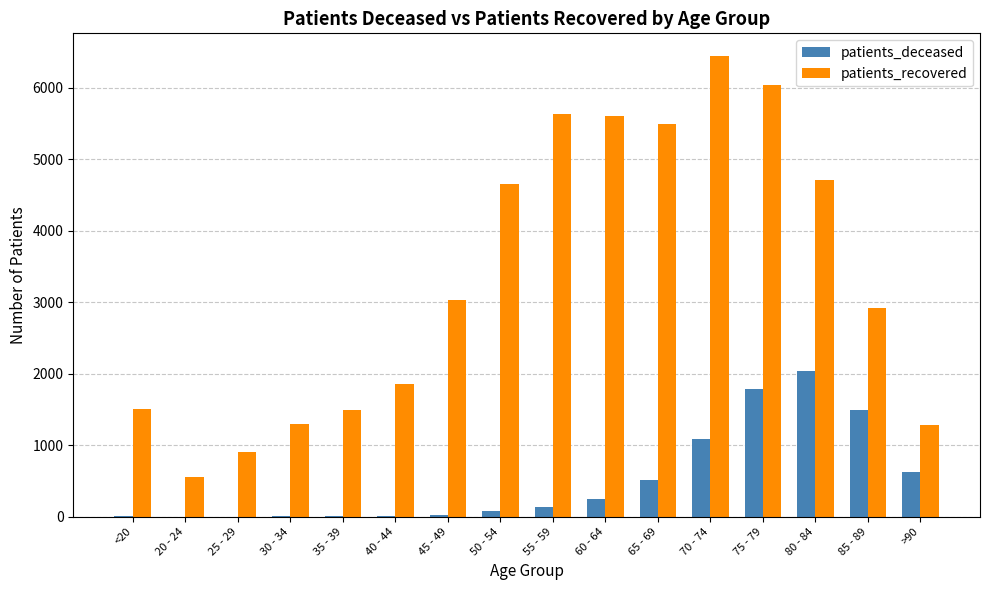

What are all the series names shown in the legend?

patients_deceased, patients_recovered